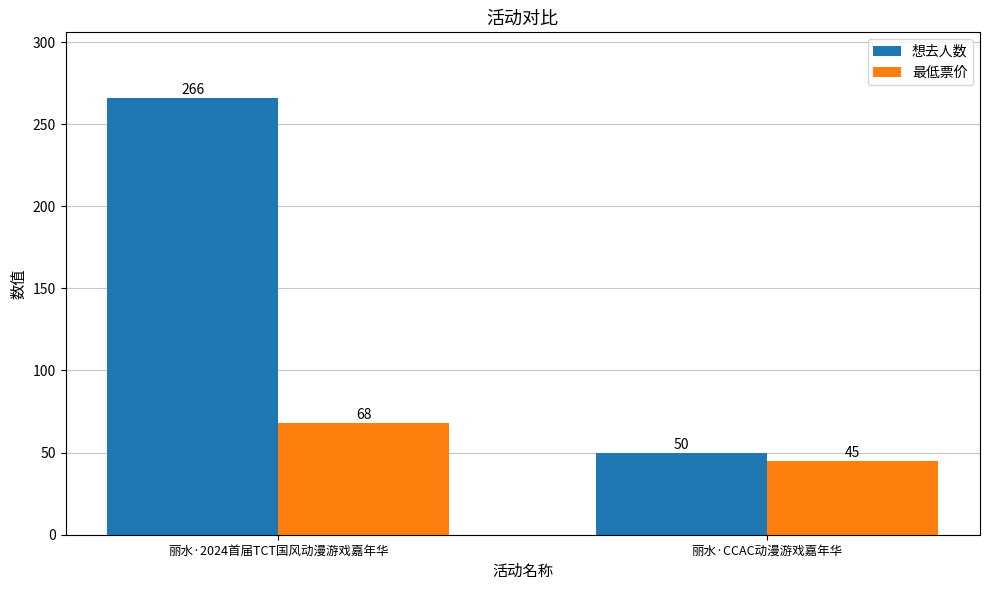

How many bars are there in total?

4